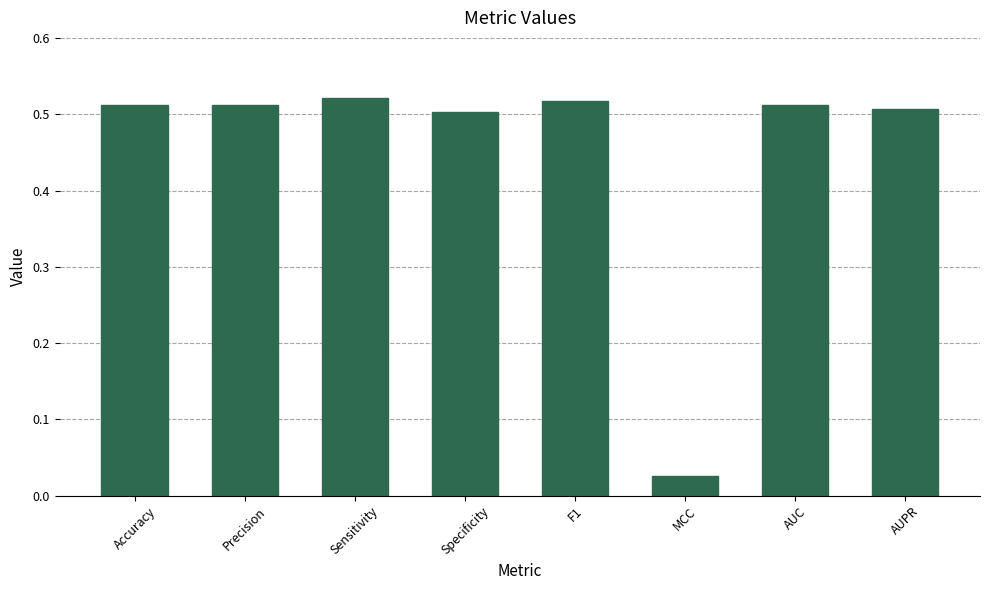

What is the sum of all values?

3.6